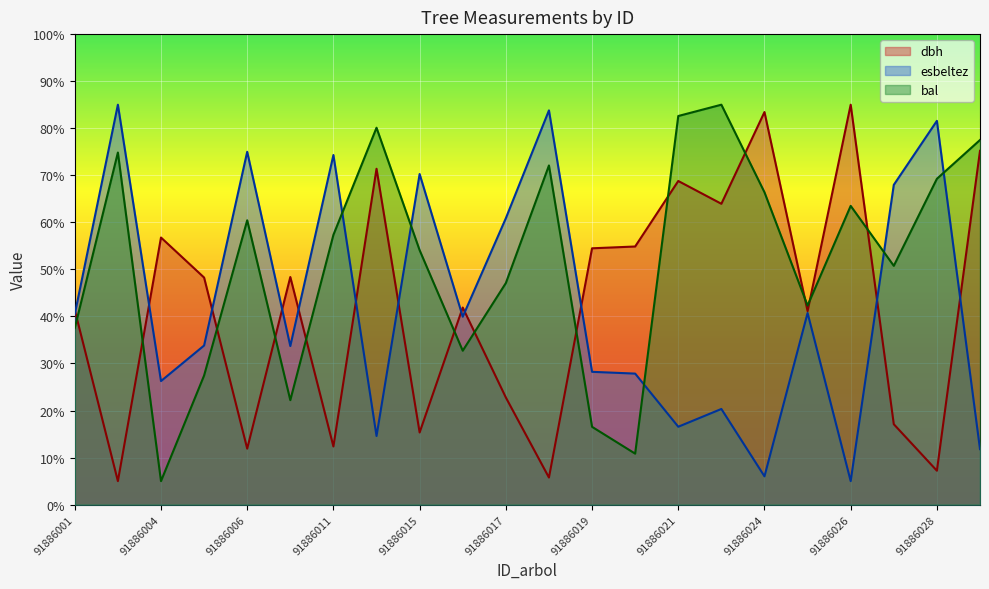

Which has a higher value, 91886017 or 91886018?

91886017